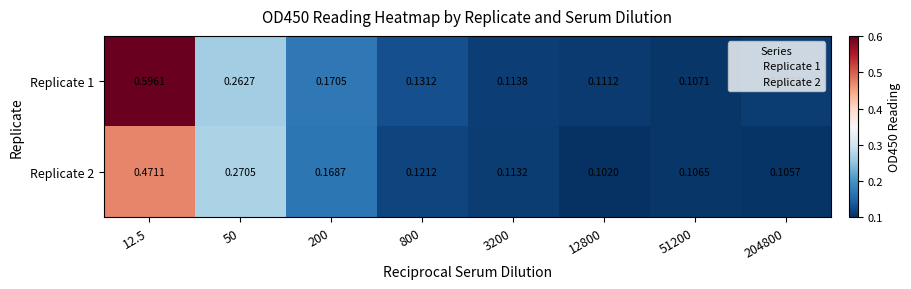

Is the value of Replicate 1 at 200 greater than the value of Replicate 2 at 200?

Yes